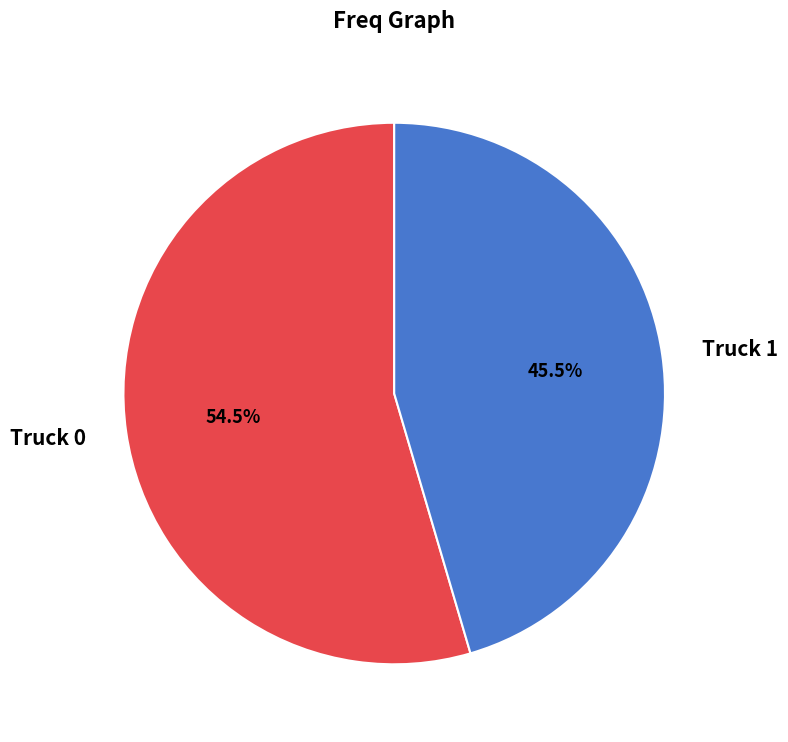

What is the ratio of the value at Truck 0 to the value at Truck 1?

1.2